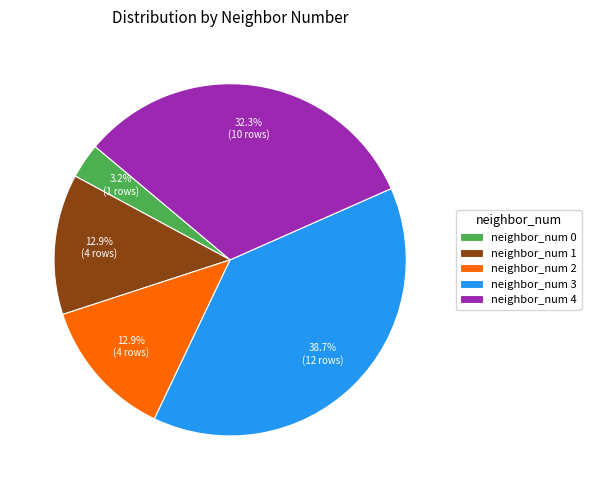

Is the sum of neighbor_num 4 and neighbor_num 2 greater than half?

No